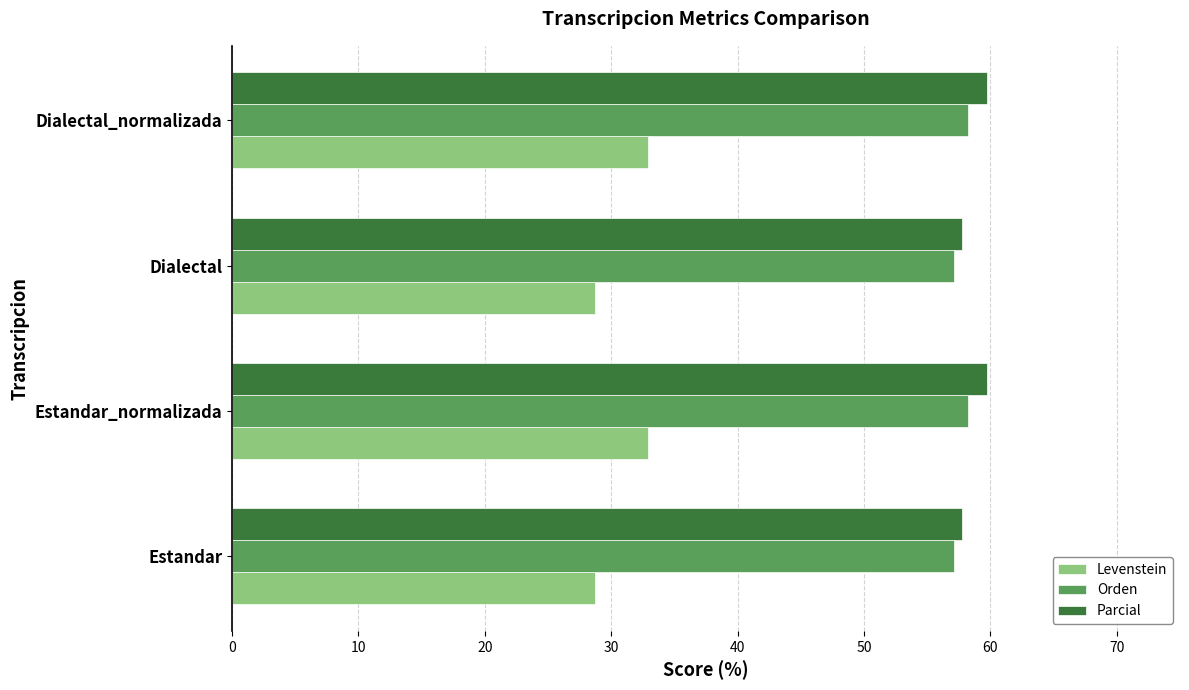

How many values in the Orden series are below 58?

2